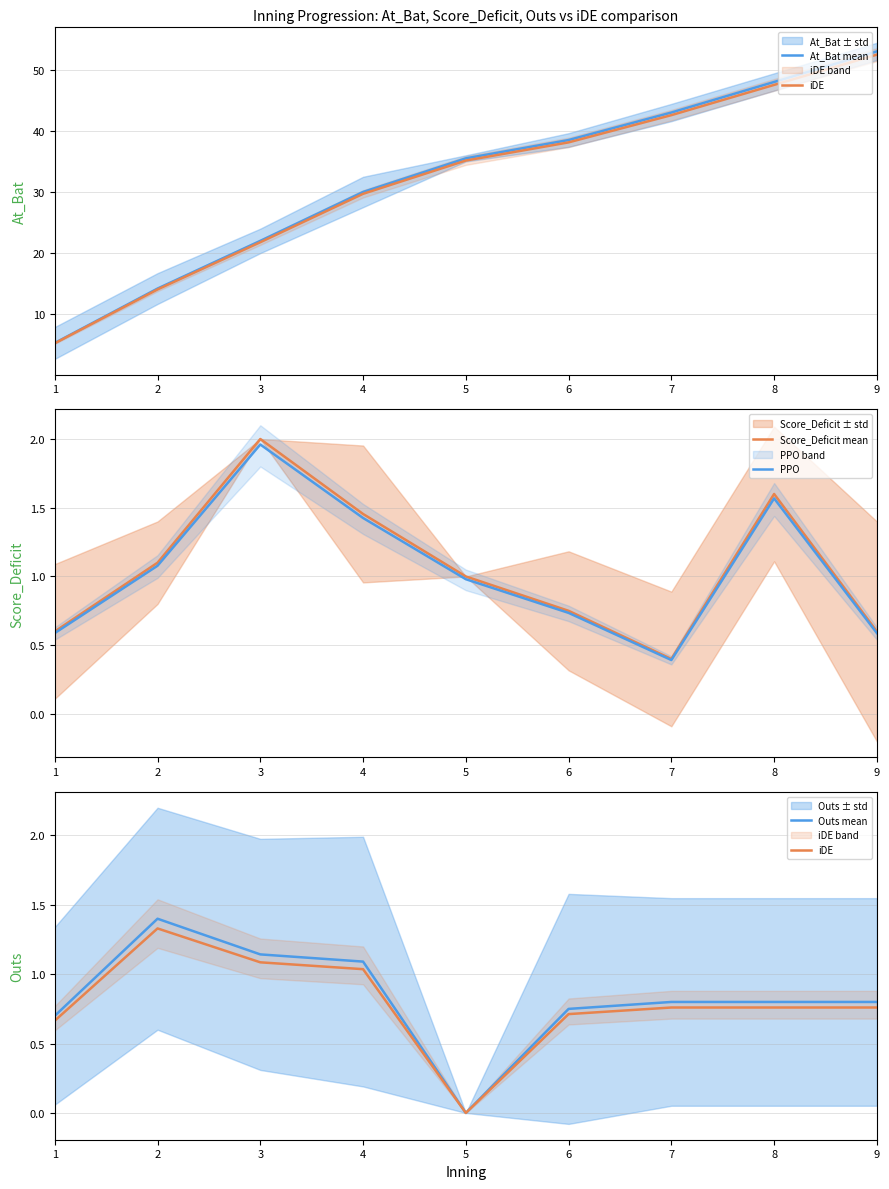

Does the chart have visible grid lines?

Yes